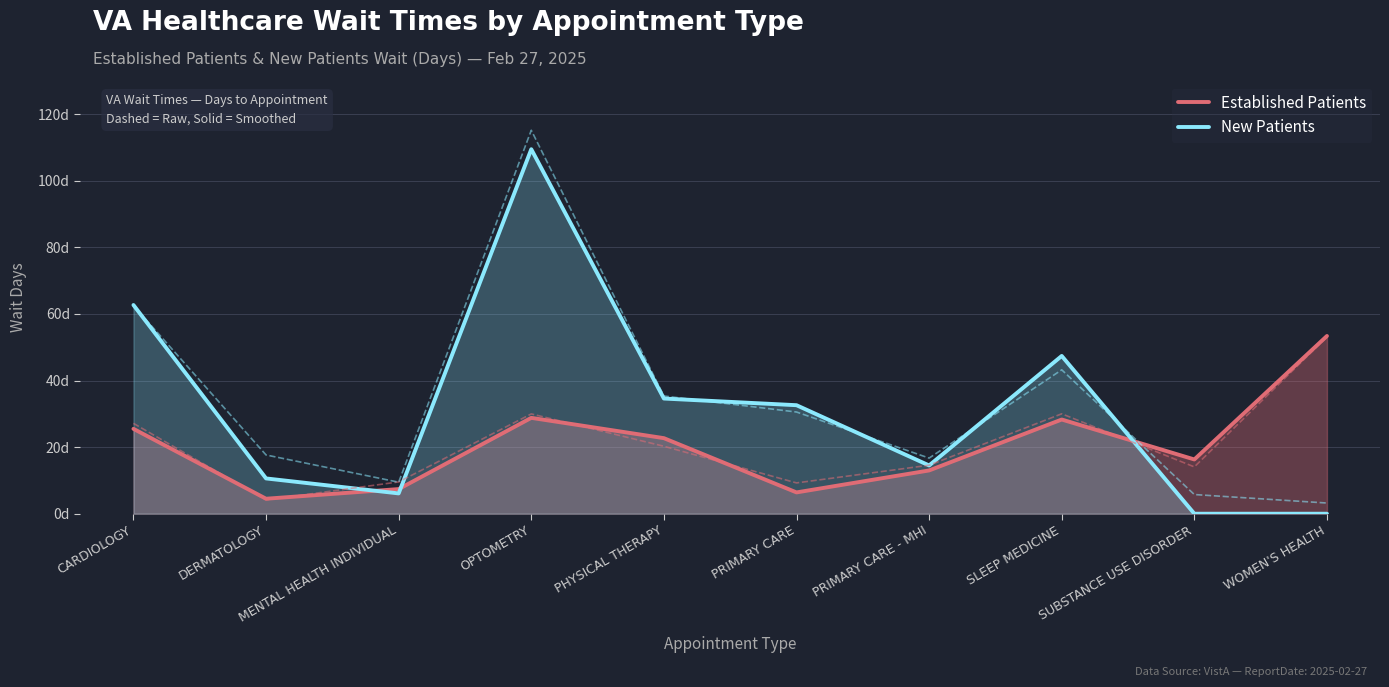

What are all the series names shown in the legend?

Established Patients, New Patients